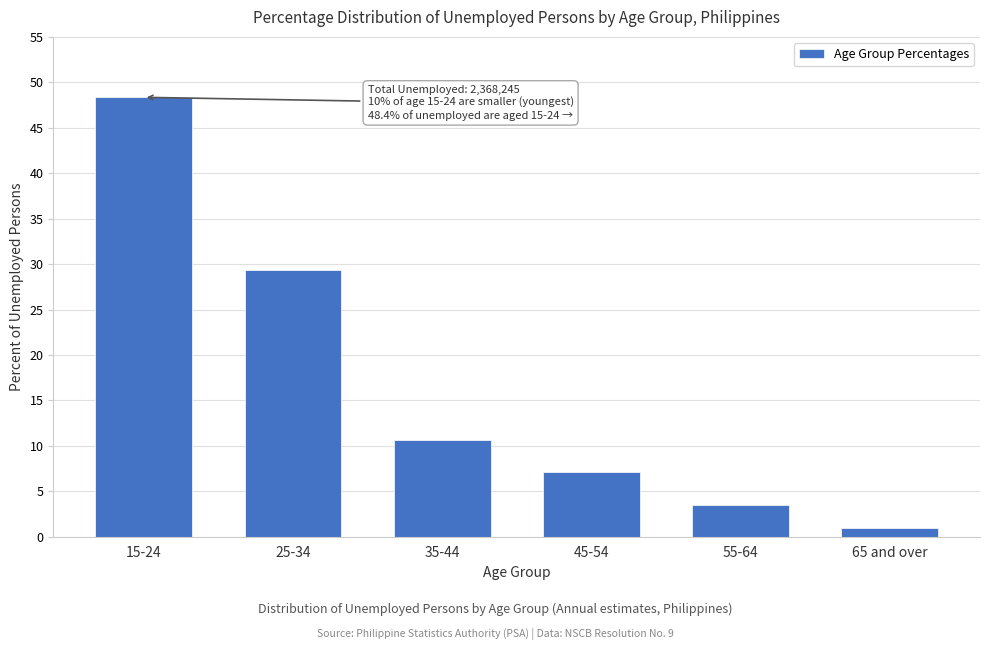

Reading right to left, what are all the values shown in this chart?

0.9	3.5	7.1	10.7	29.4	48.4